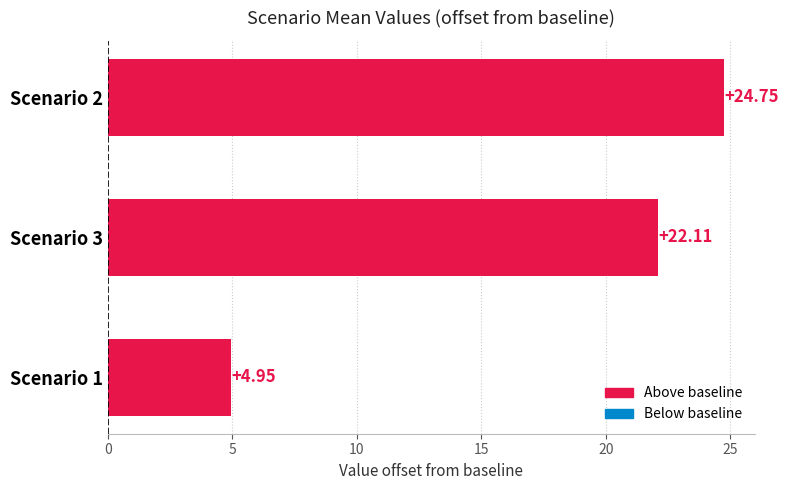

What is the sum of the values at Scenario 2 and Scenario 1?

29.7